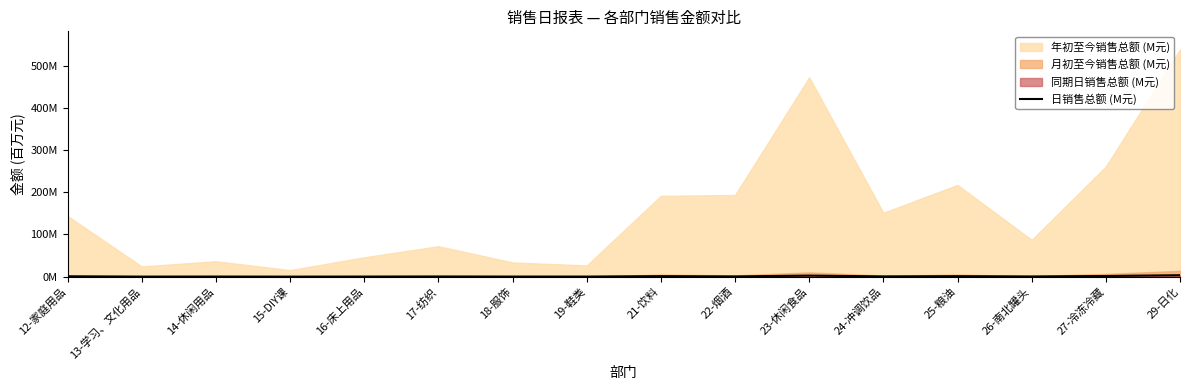

What is the label of the 14th point from the left?

26-南北罐头